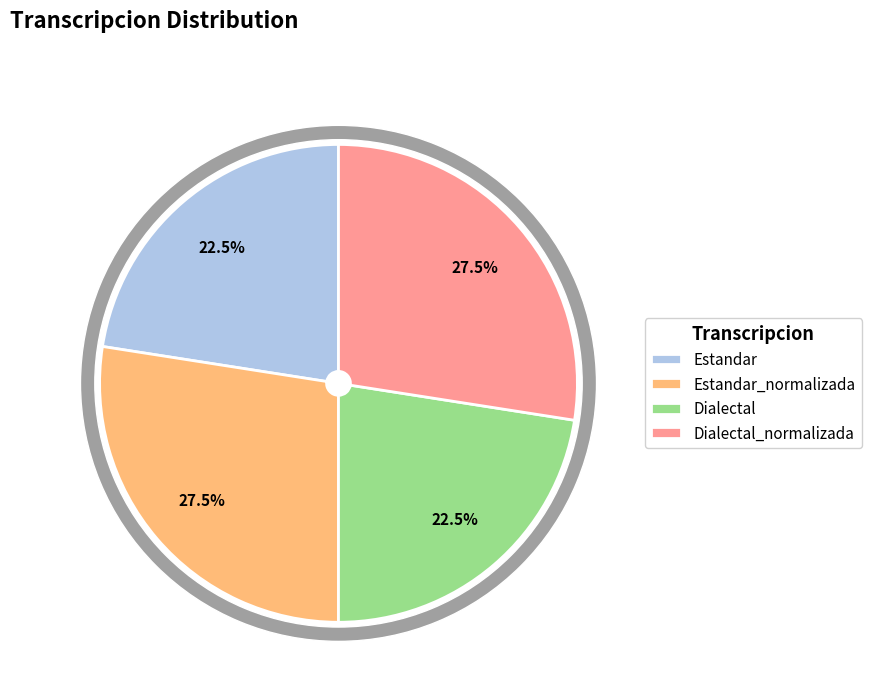

How many slices are in this pie chart?

4